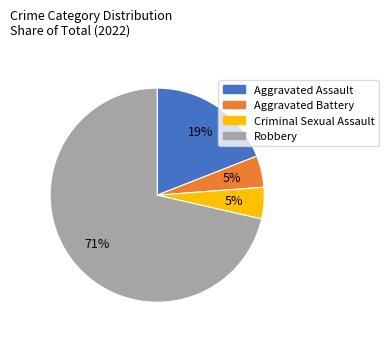

Combined, do Aggravated Battery and Aggravated Assault account for over 50%?

No